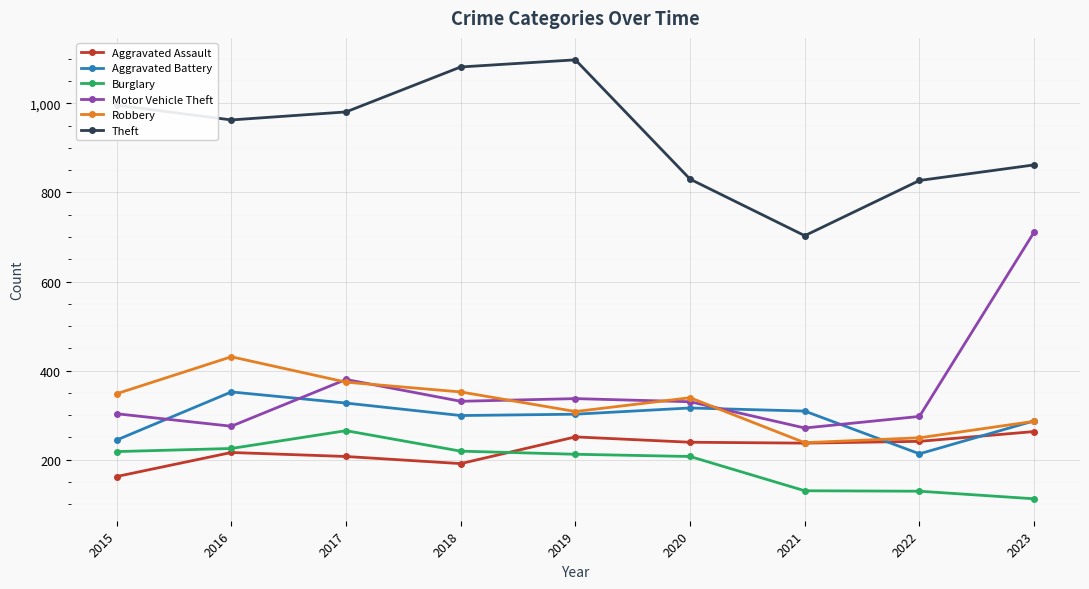

What is the difference between the highest and lowest values at 2017?

774